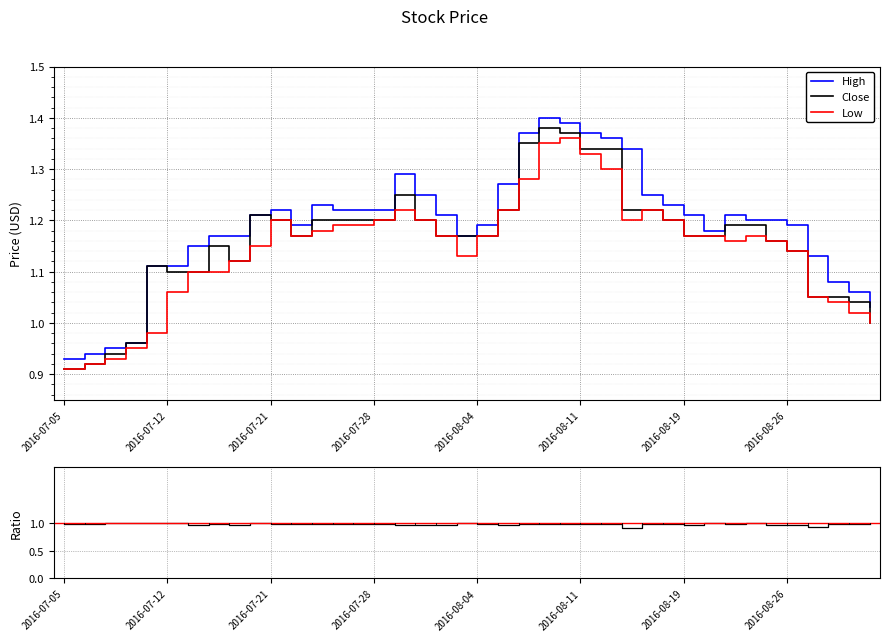

Is it true that Low equals 0.5 at 2016-08-11?

False